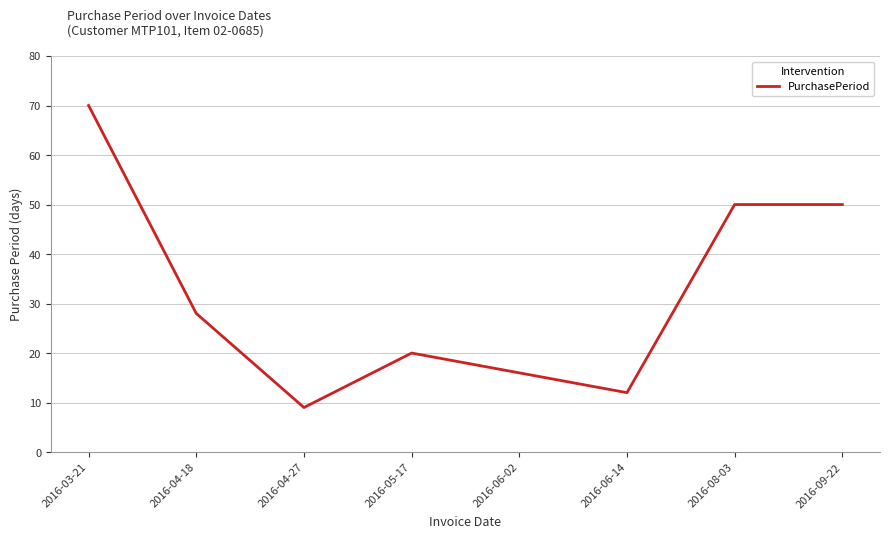

Reading left to right, list all the values displayed in this chart.

70	28	9	20	16	12	50	50